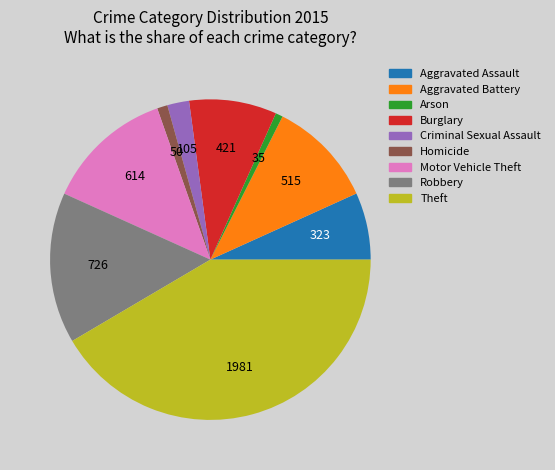

Is it true that Robbery is 15% of the pie?

True